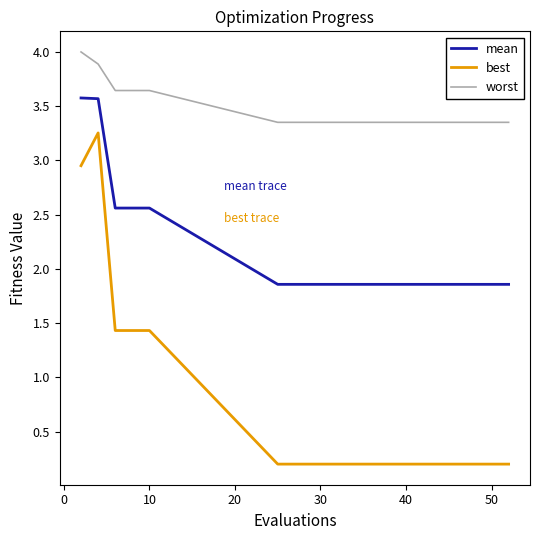

List the series in order of their peak value, highest first.

worst, mean, best